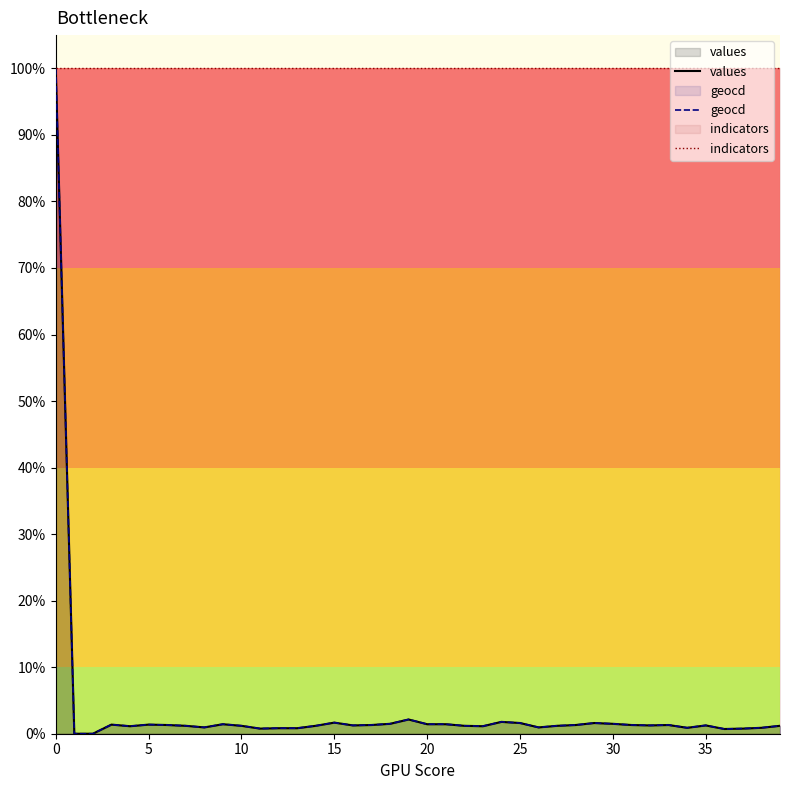

Which series has the largest range (max minus min)?

values